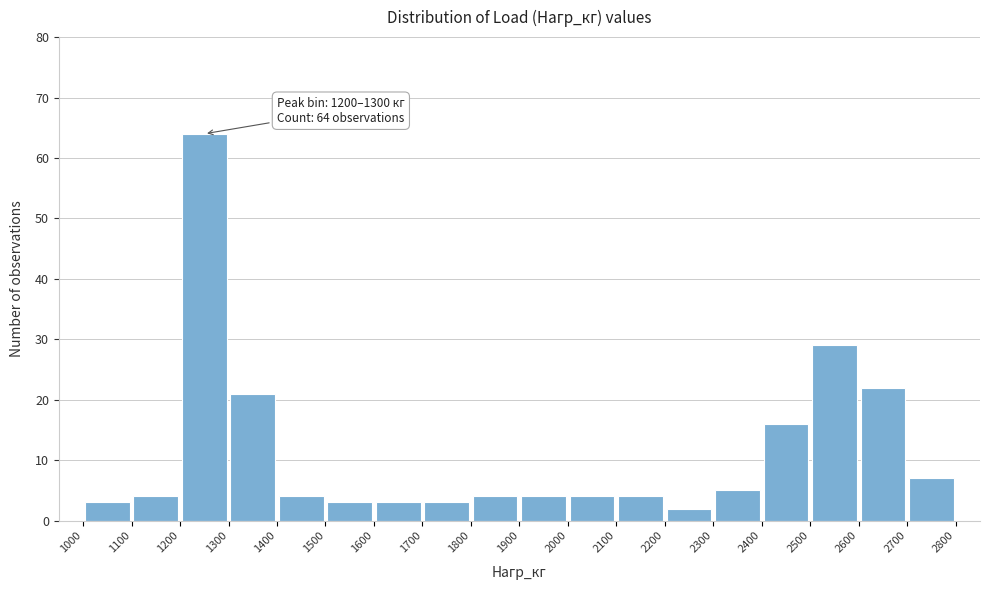

Which range on the x-axis has the tallest bar?

1200 to 1300